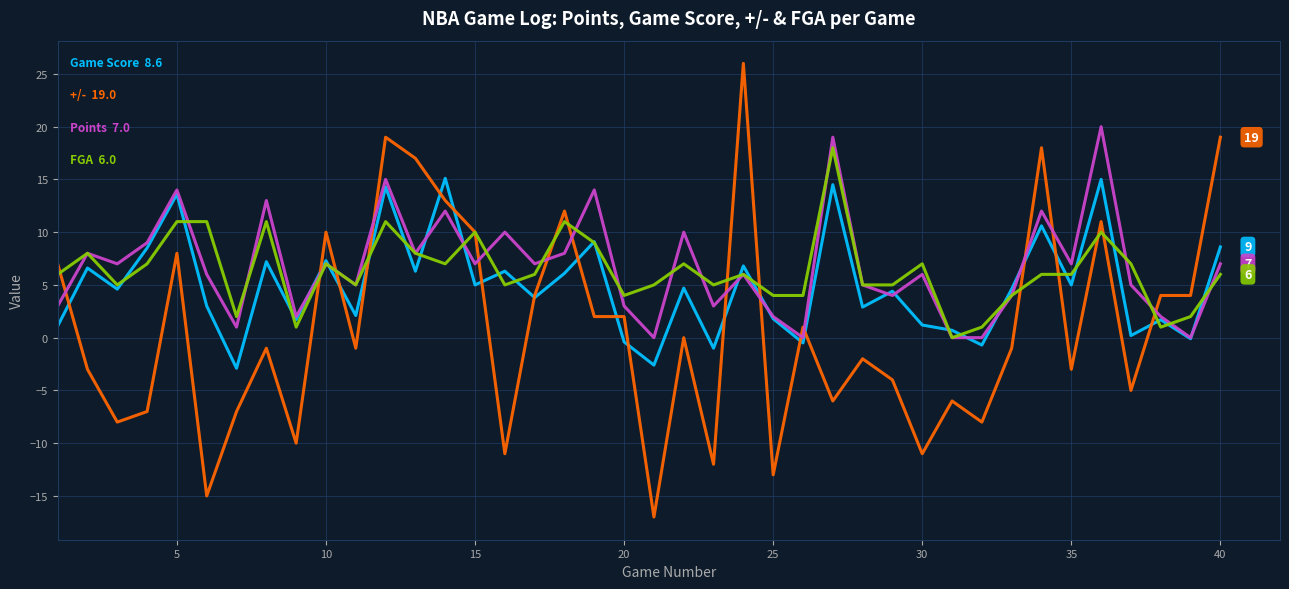

What is the smallest value displayed?

-17.0